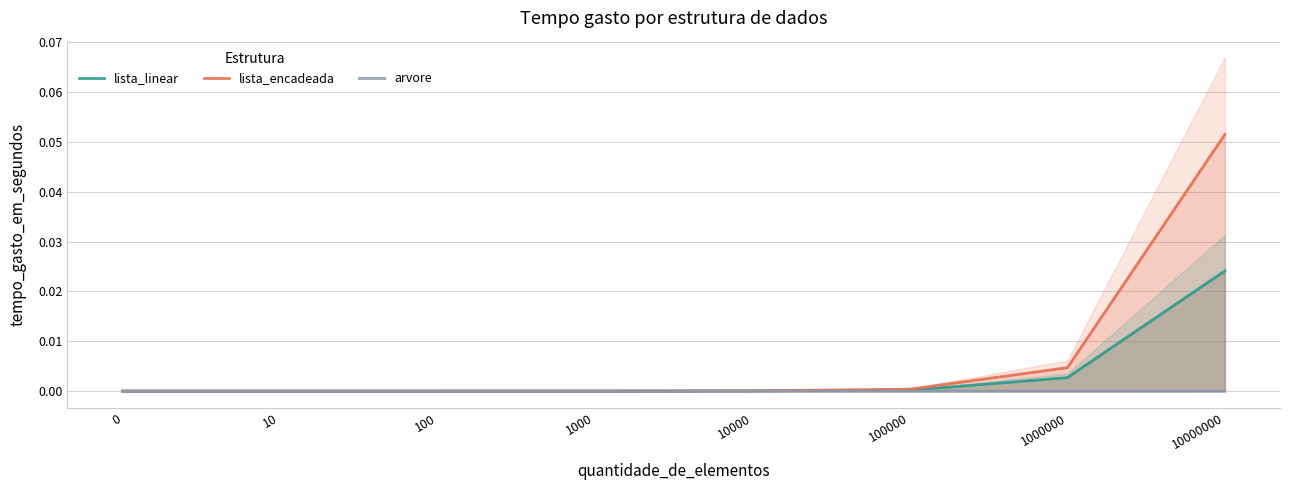

Which category has the highest value in the lista_linear series?

10000000